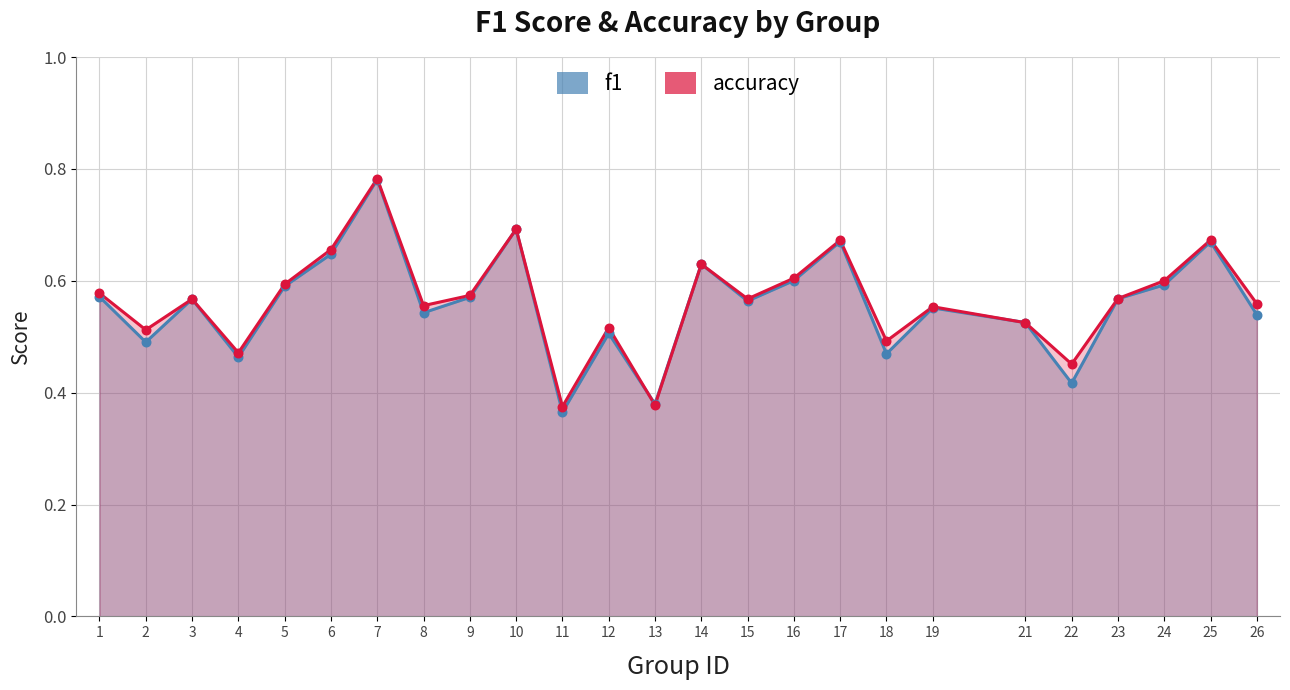

Is the value of f1 at 6 greater than the value of accuracy at 25?

No